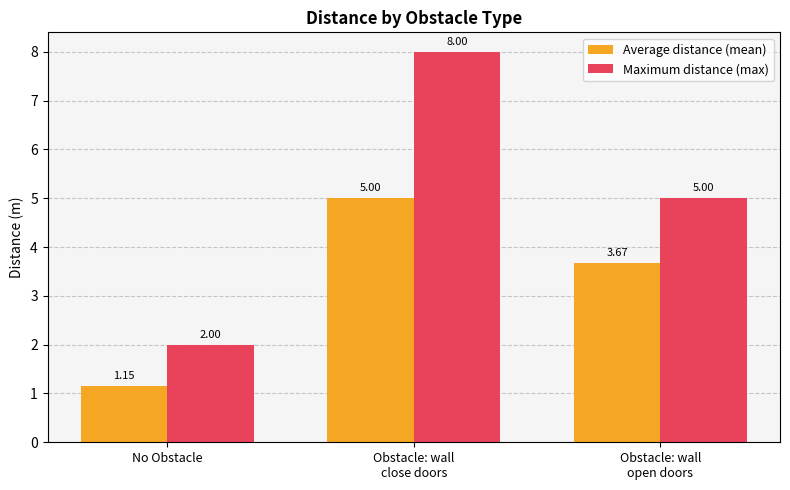

At which label is Maximum distance (max) closest to 5?

Obstacle: wall
open doors